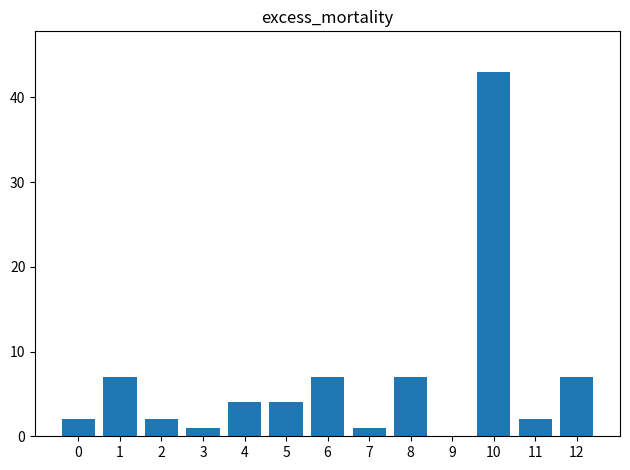

What is the maximum value shown in the chart?

43